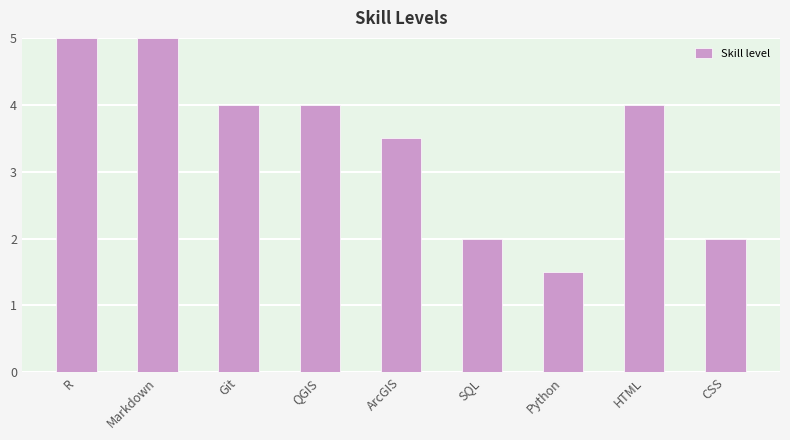

Reading left to right, transcribe all the data shown in this chart.

R=5.0	Markdown=5.0	Git=4.0	QGIS=4.0	ArcGIS=3.5	SQL=2.0	Python=1.5	HTML=4.0	CSS=2.0